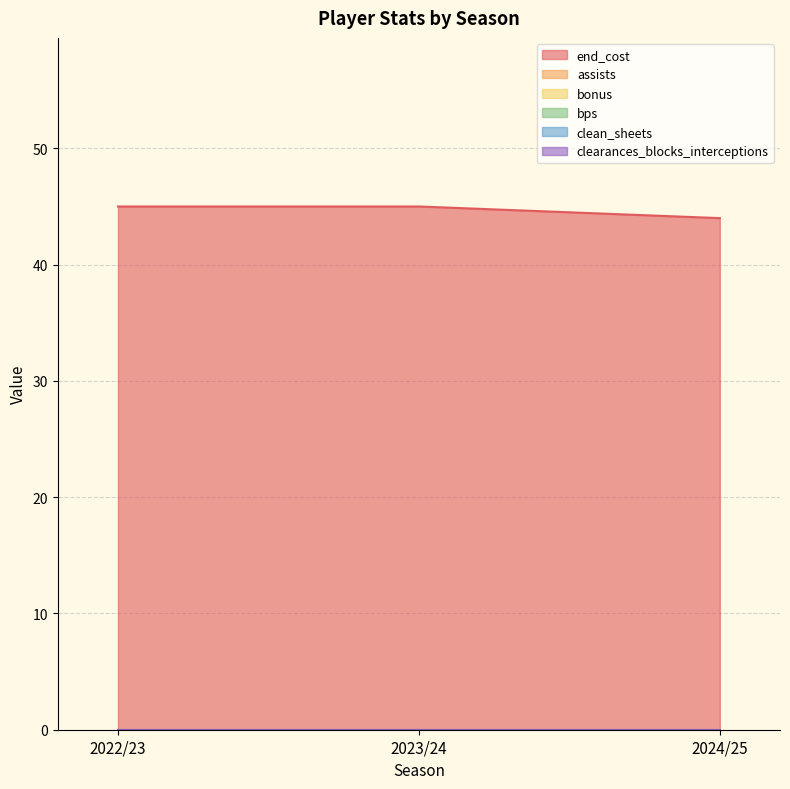

What are all the series names shown in the legend?

end_cost, assists, bonus, bps, clean_sheets, clearances_blocks_interceptions